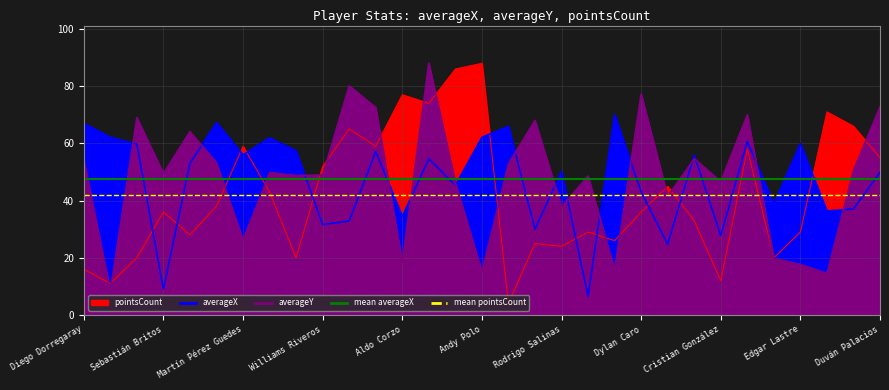

What is the total value across all series at 20?

89.5